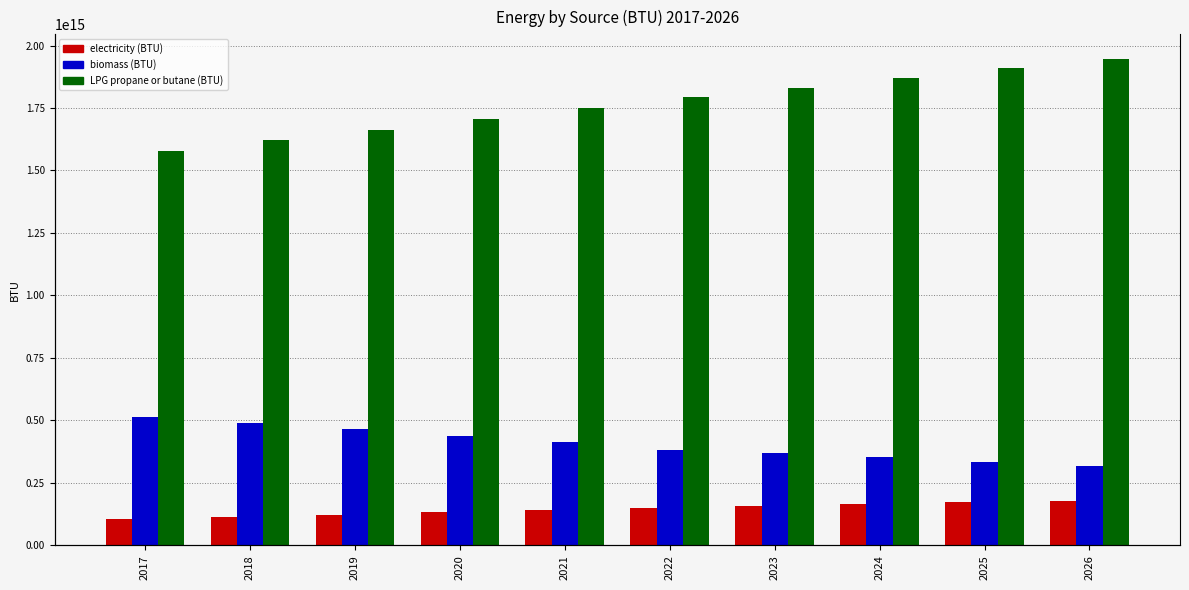

What is the value of the LPG propane or butane (BTU) bar at the 6th from the left?

1793236541140193.0